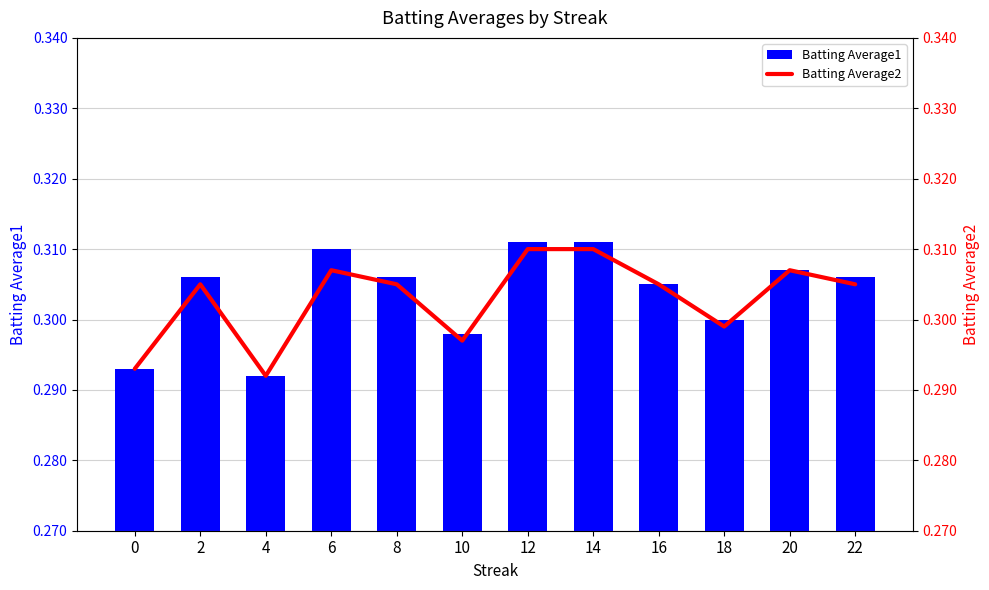

How many Batting Average1 values are between 0 and 1?

12